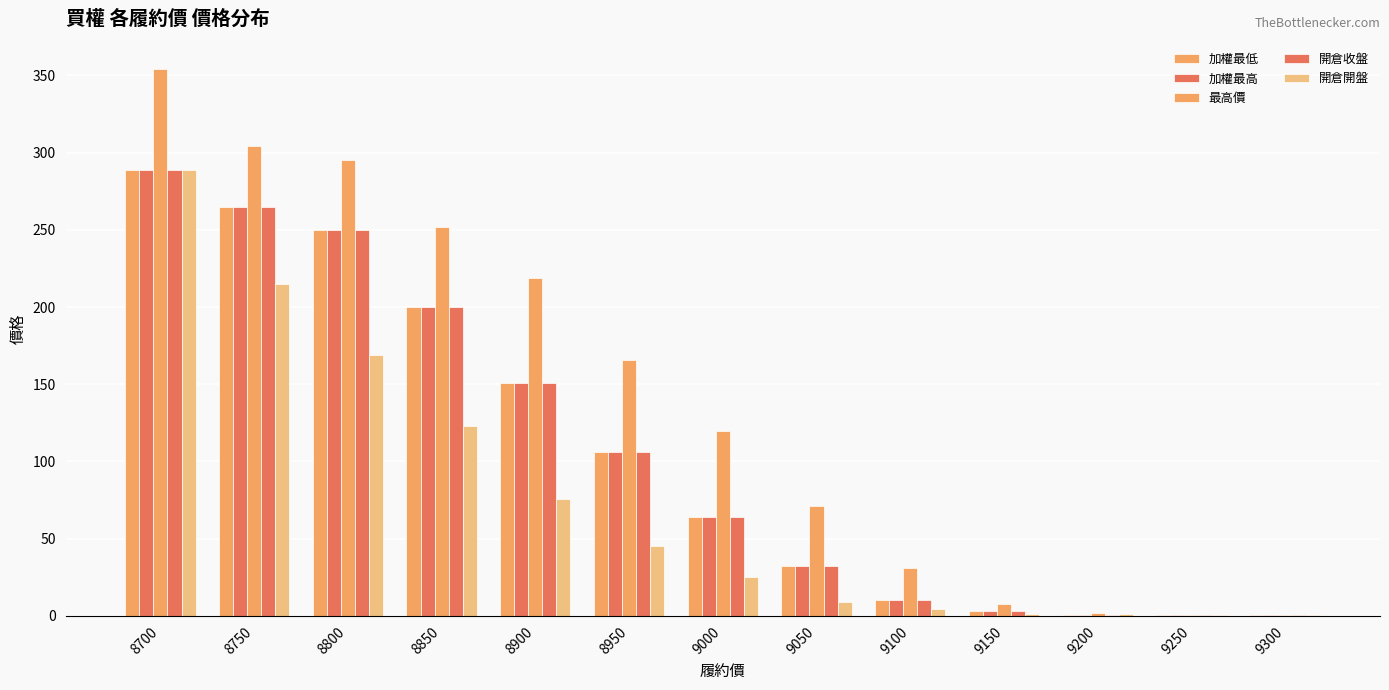

What is the difference between the second highest and minimum values in the 加權最高 series?

264.7